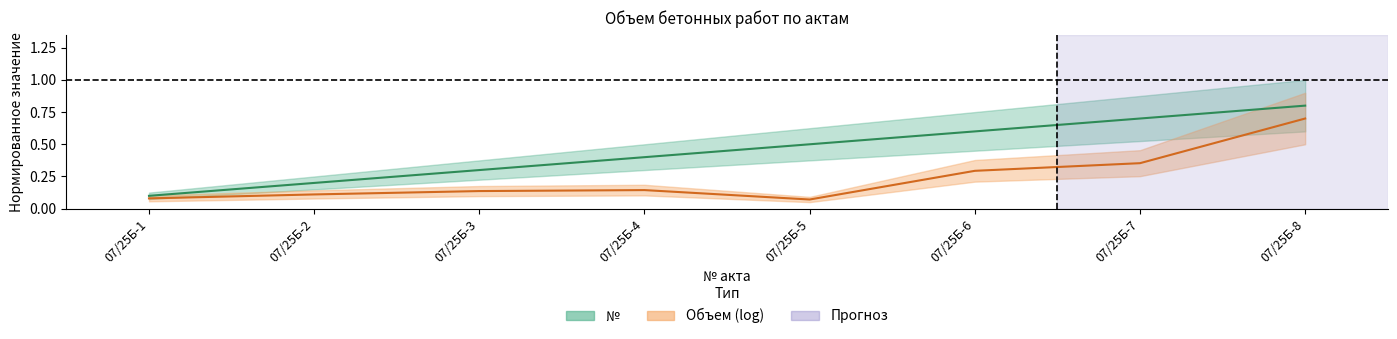

Which label corresponds to the smallest value in the chart?

07/25Б-1